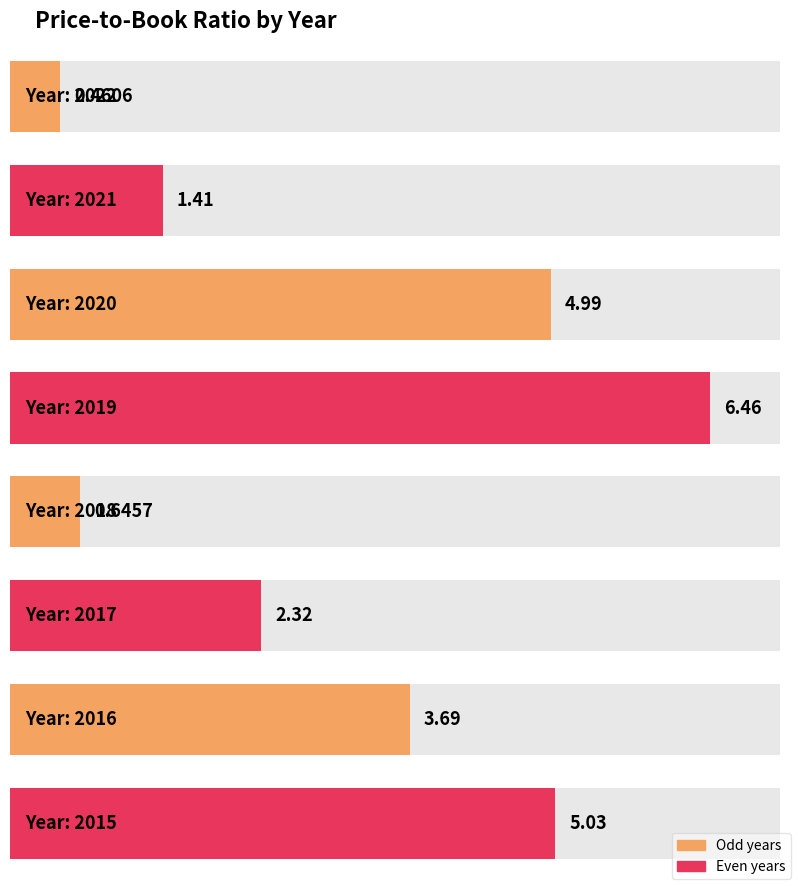

How many bars are there in total?

8